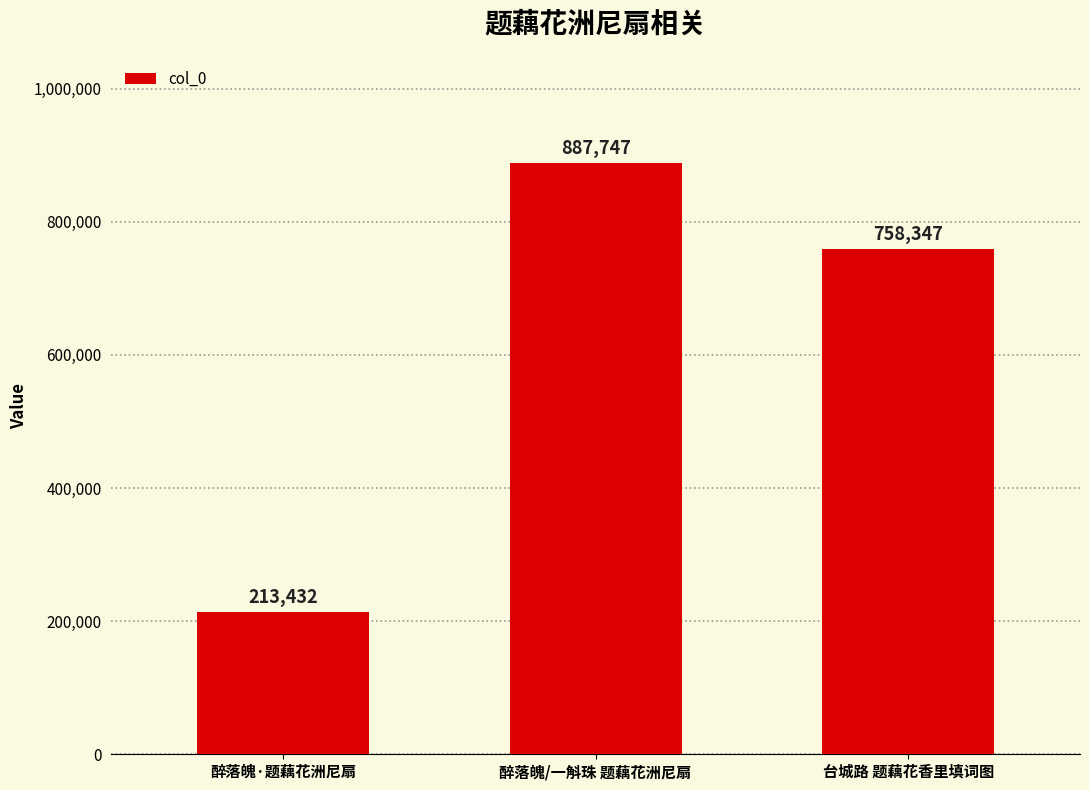

True or false: the data shows 1256254 at 台城路 题藕花香里填词图.

False